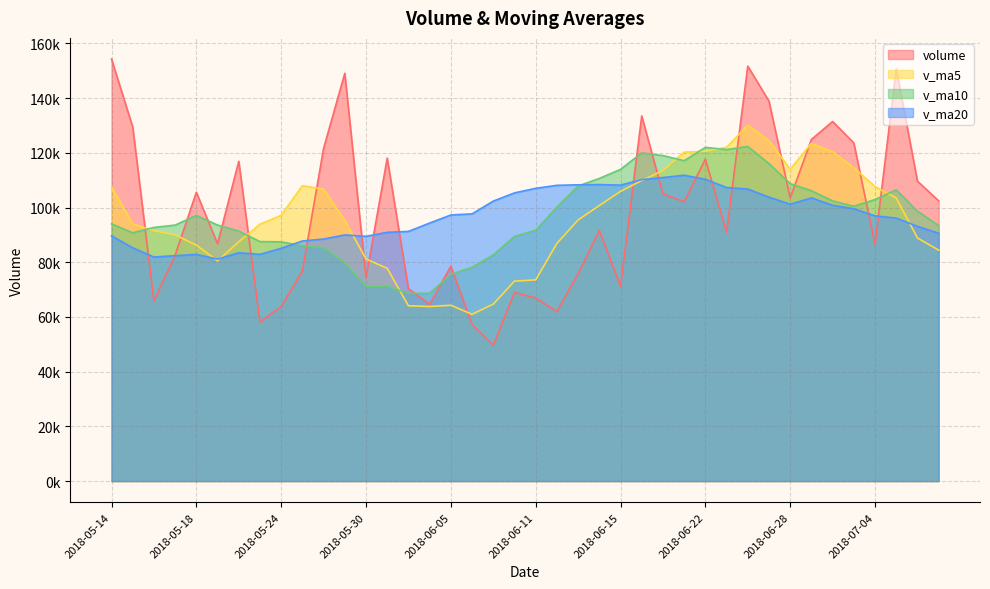

At which label does v_ma20 reach its minimum?

2018-05-21